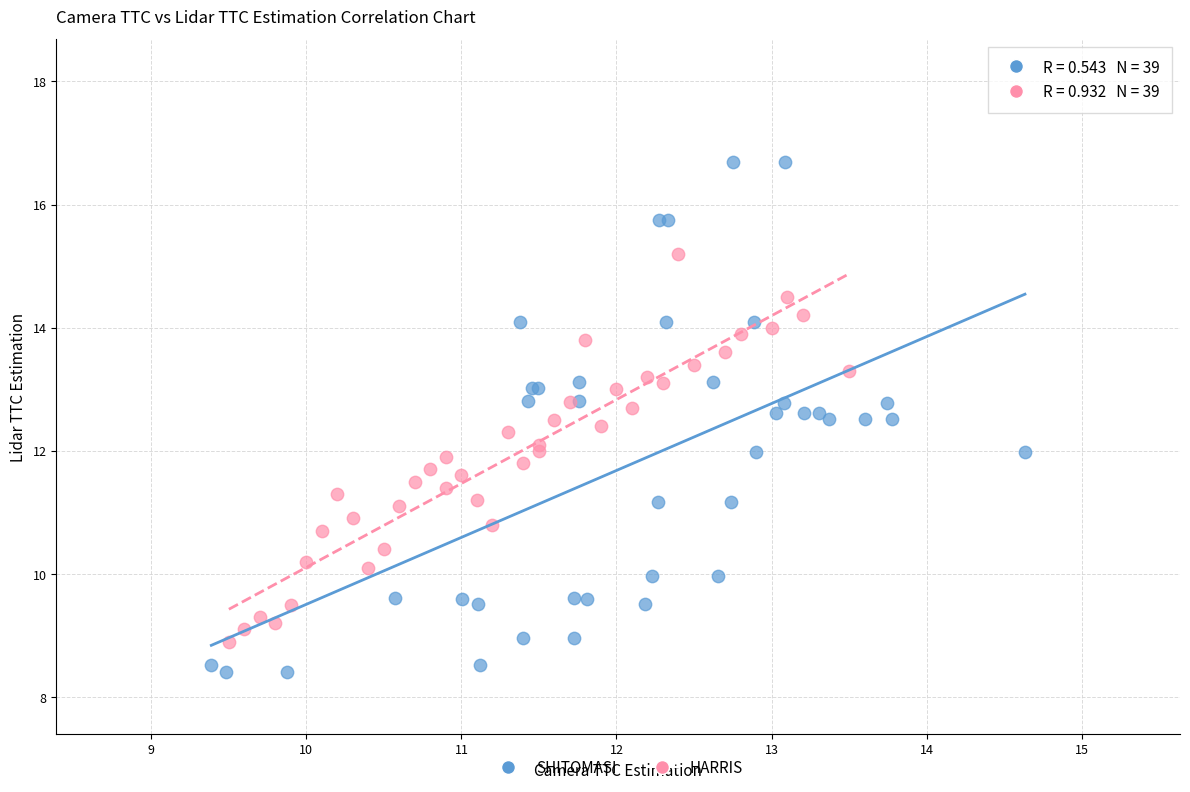

Which series reaches the maximum Y coordinate?

SHITOMASI